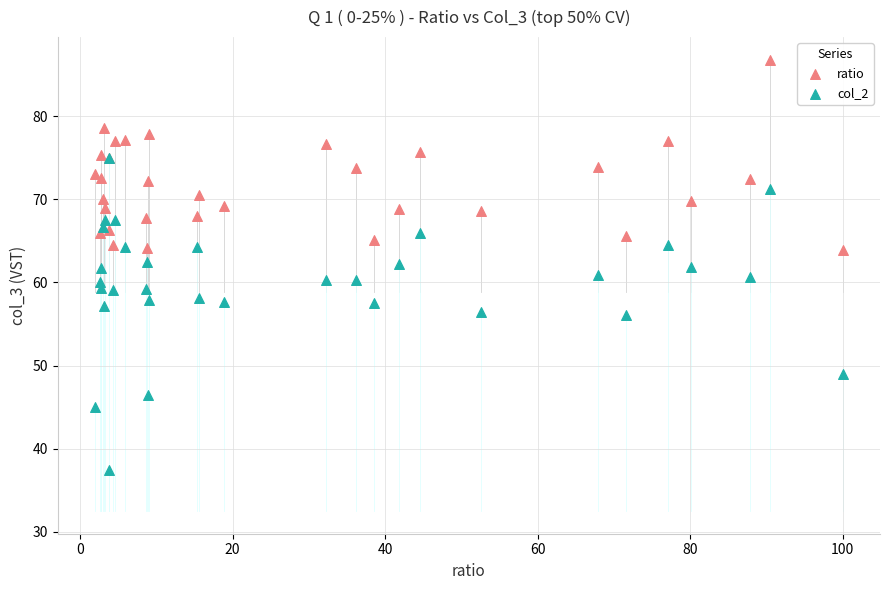

What are all the series names shown in the legend?

ratio, col_2